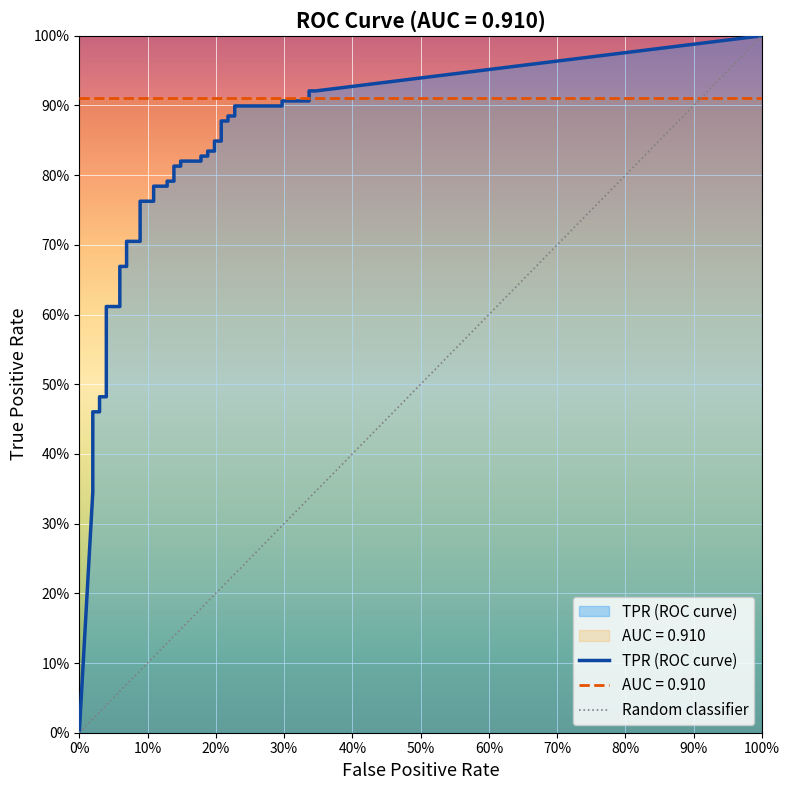

What is the total value across all series at 13?

0.8